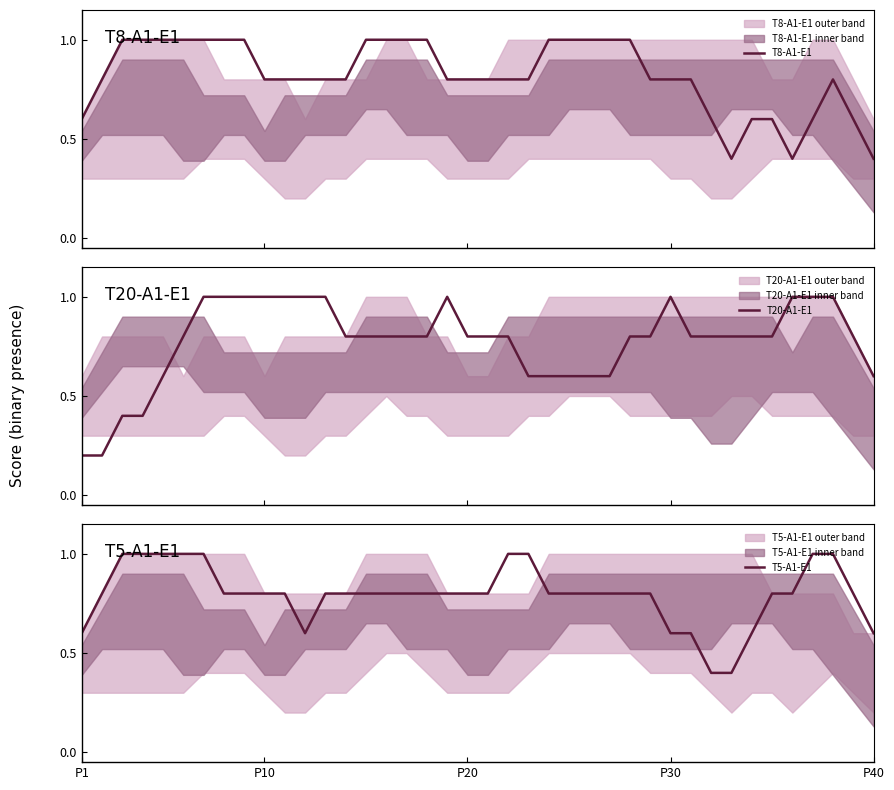

The value of T8-A1-E1 at P1 is 0.6. True or false?

True